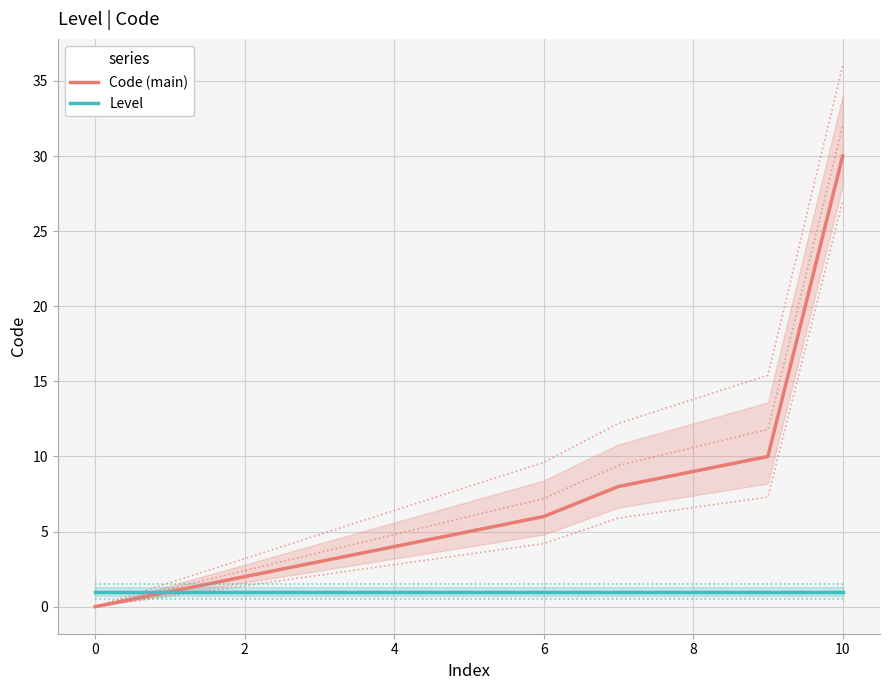

At which label is Code (main) closest to 15?

9